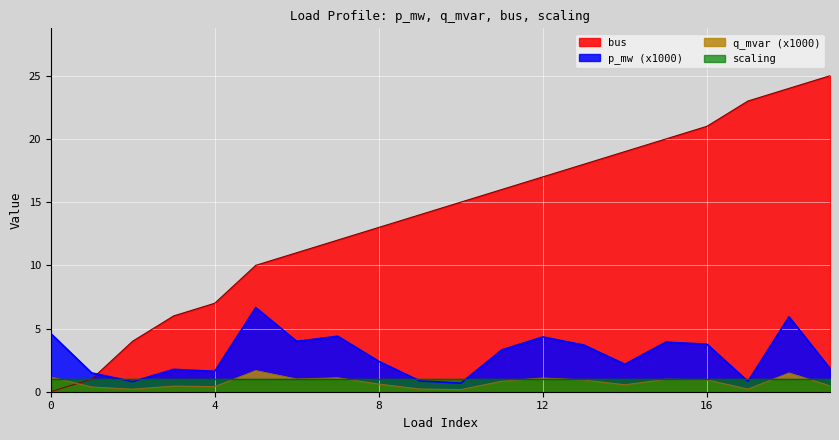

At which label is bus closest to 12?

7